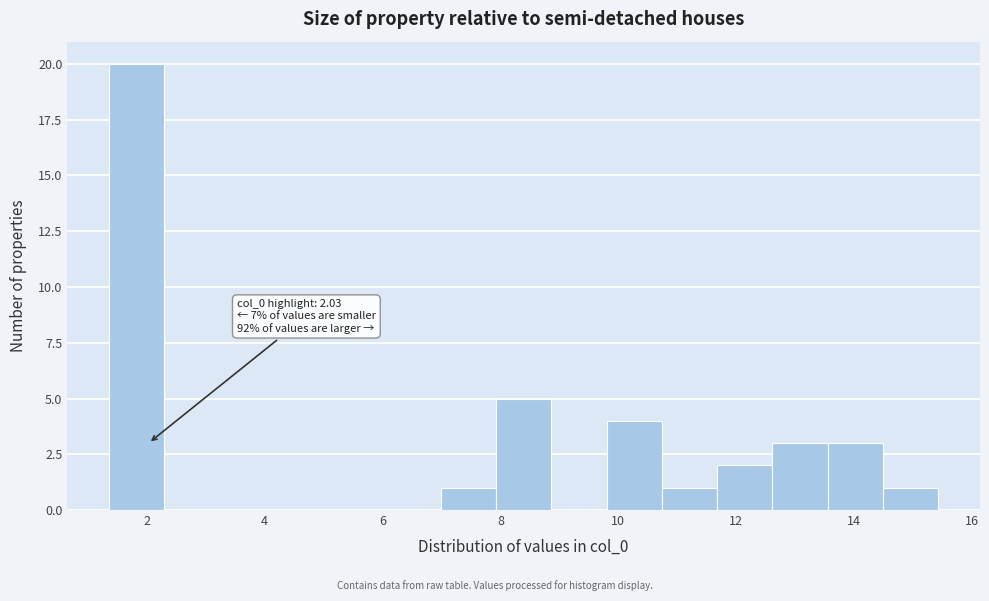

Which range on the x-axis has the tallest bar?

1.4 to 2.2